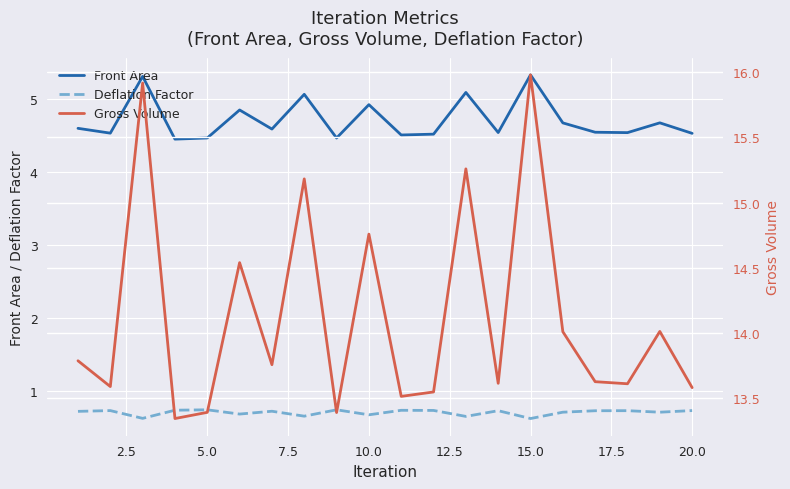

Which series has the widest spread of values?

Gross Volume